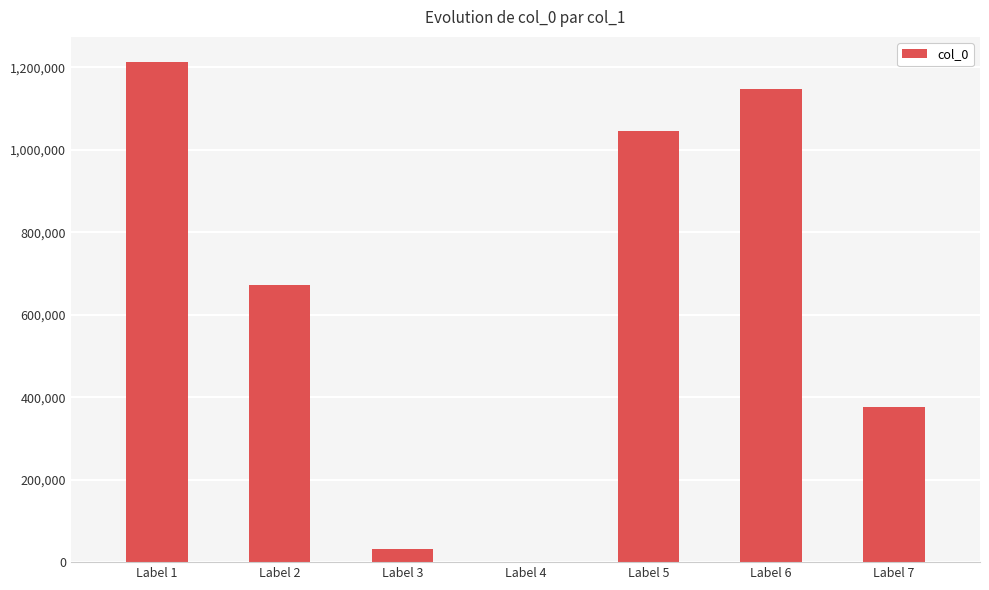

Is it true that the value at Label 4 is 69?

True